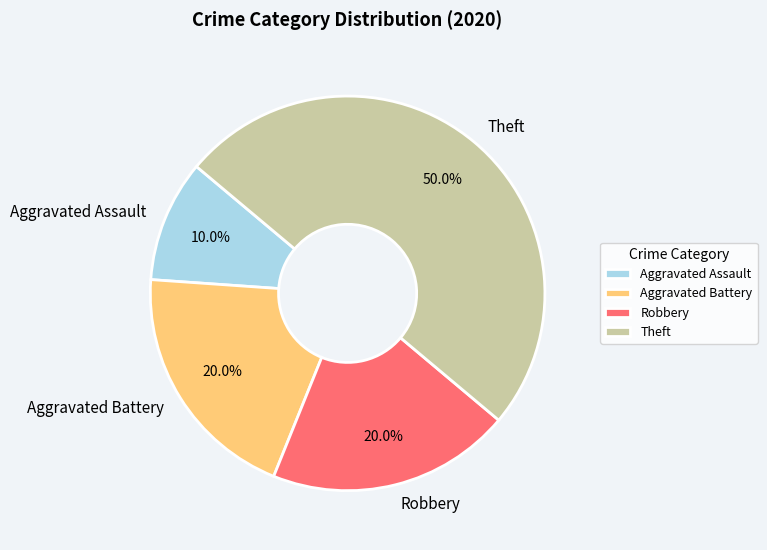

Which category has the smallest portion of the pie?

Aggravated Assault